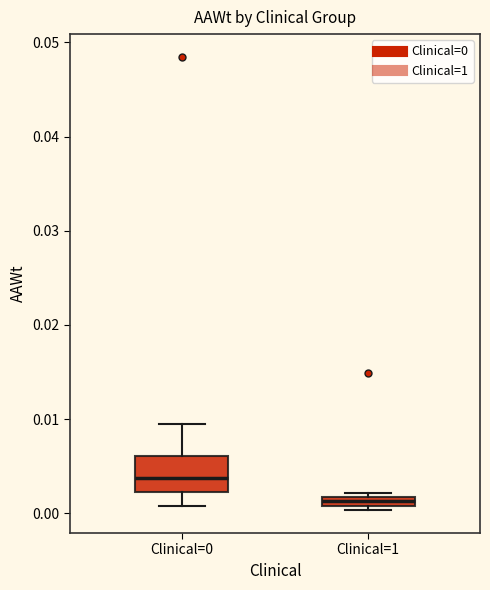

Where does the upper whisker of the box for Clinical=0 end on the y-axis? The values are not printed on the chart, so give them approximately, as read against the axis.

0.009